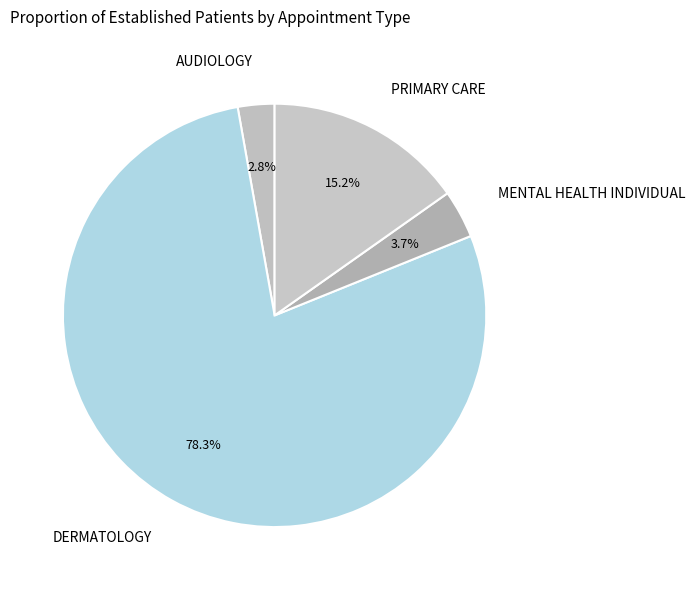

How much of the chart is everything except AUDIOLOGY?

97.2%